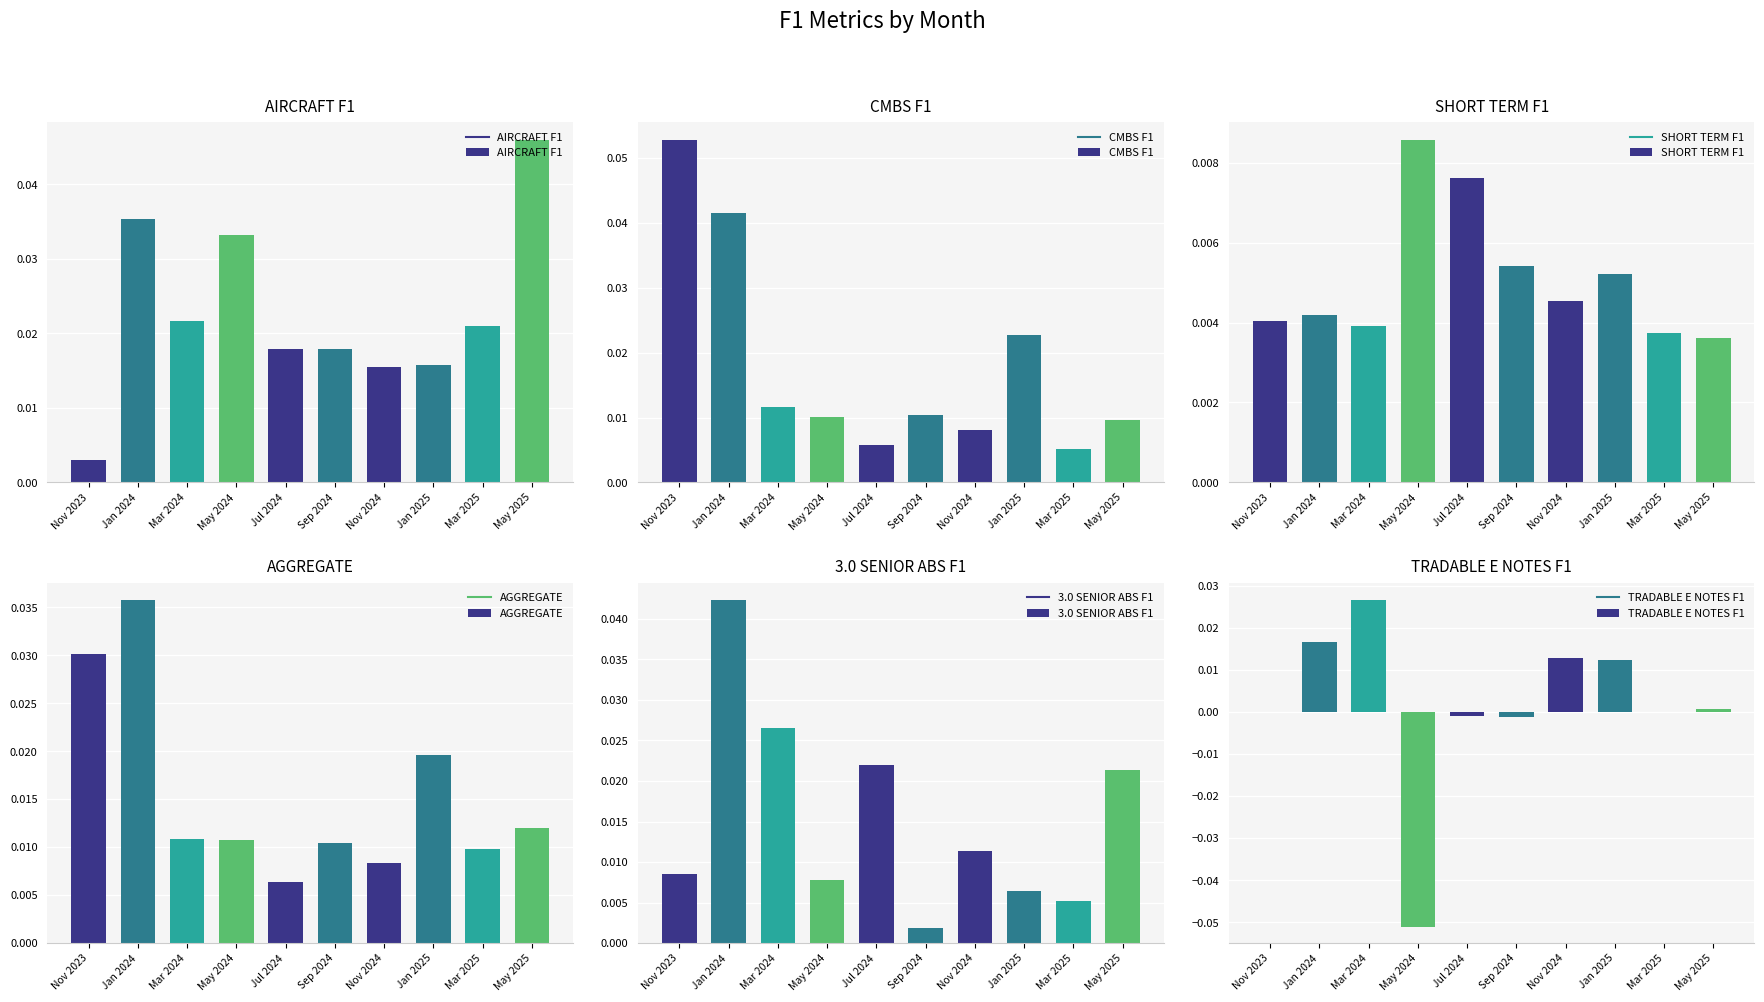

Where is AGGREGATE nearest to the value 0?

Jul 2024